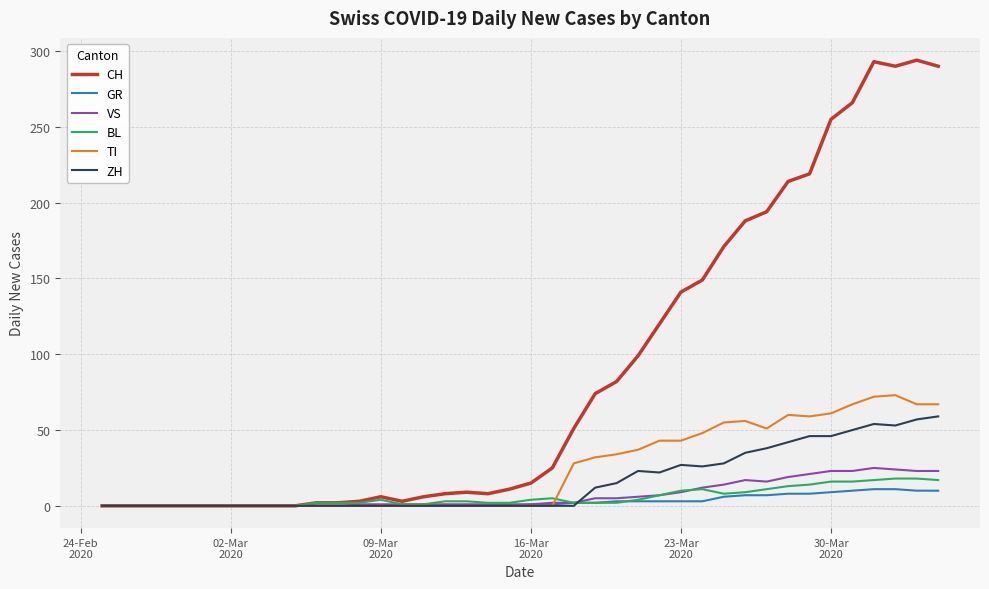

Which series has the largest total across all categories?

CH